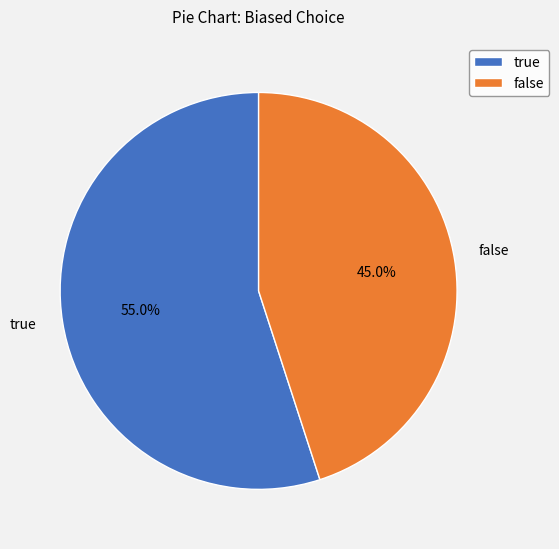

To the nearest percent, what percentage of the pie is true?

55%